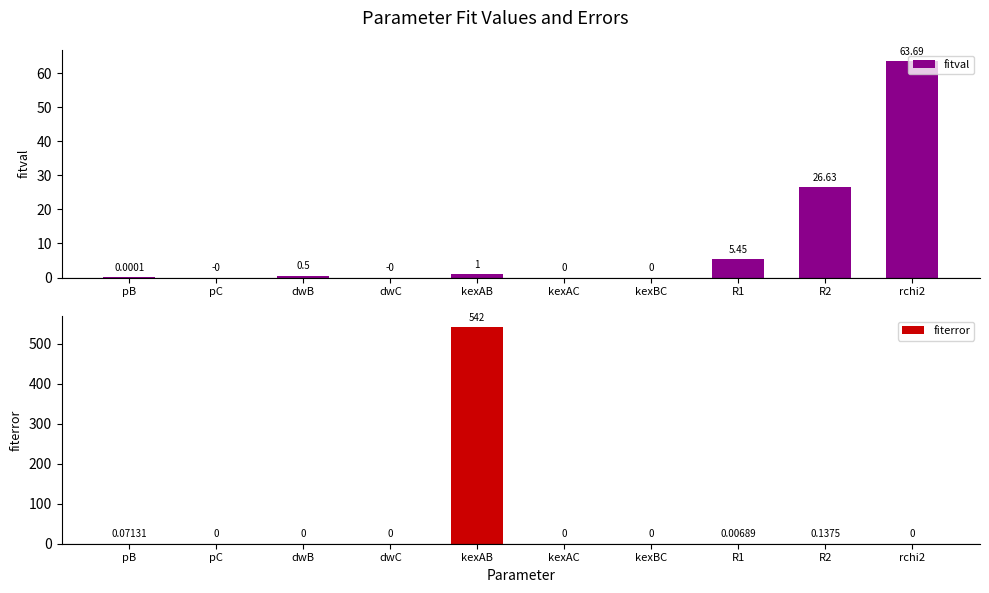

Does the chart contain stacked bars?

No